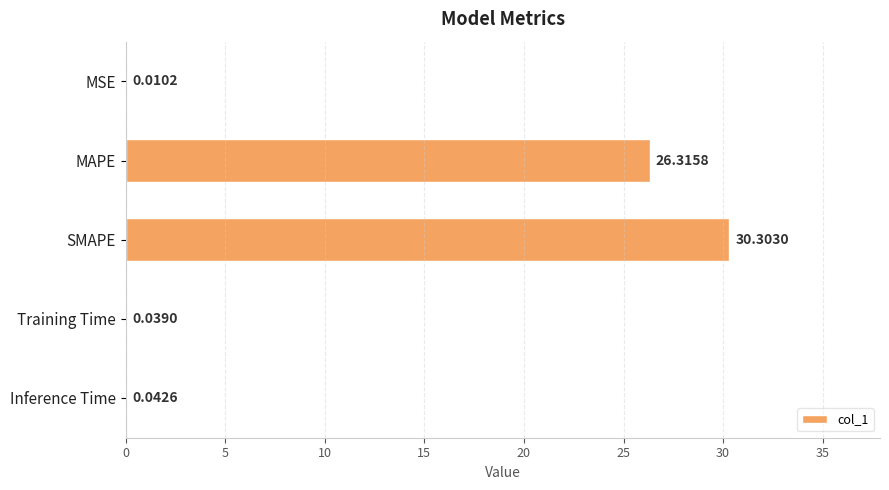

Which has a higher value, SMAPE or MAPE?

SMAPE